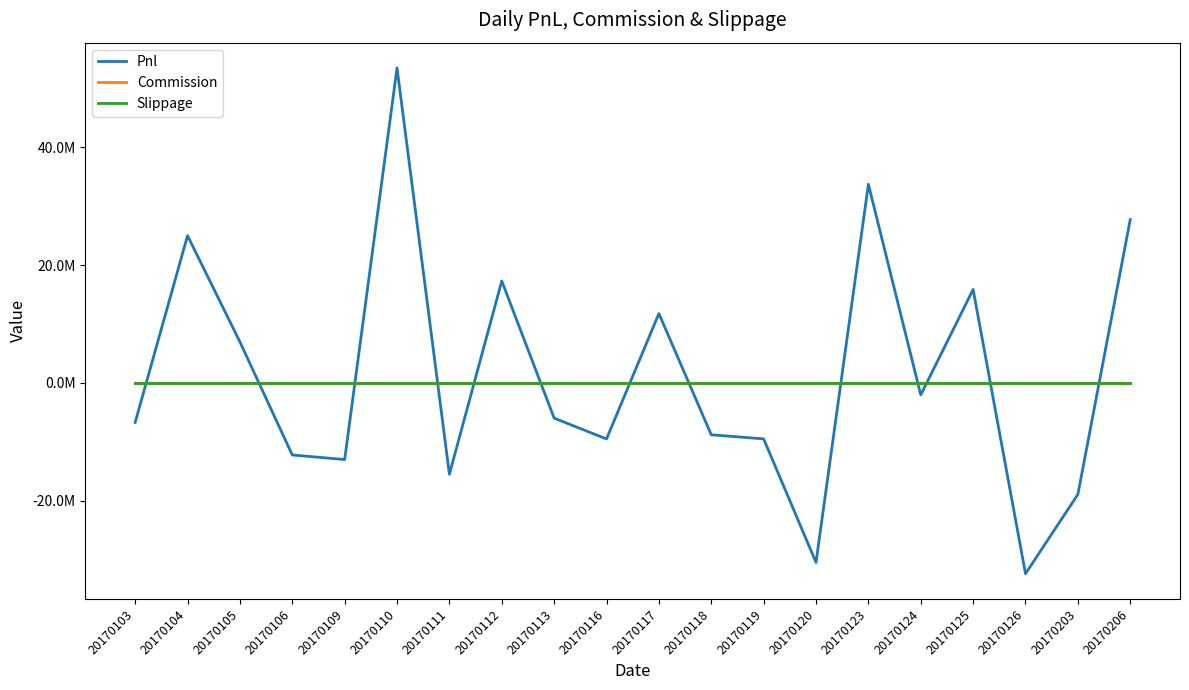

Reading left to right, list all the values displayed in this chart.

Pnl: 20170103=-6721320.0	20170104=25018125.0	20170105=6965010.0	20170106=-12259684.6	20170109=-13036987.1	20170110=53518250.0	20170111=-15540275.0	20170112=17312375.0	20170113=-5996430.7	20170116=-9536517.3	20170117=11773394.2	20170118=-8828565.4	20170119=-9525533.7	20170120=-30525301.3	20170123=33749325.0	20170124=-2047350.0	20170125=15875525.0	20170126=-32444417.9	20170203=-18956928.6	20170206=27747565.0
Commission: 20170103=0.0	20170104=0.0	20170105=0.0	20170106=0.0	20170109=0.0	20170110=0.0	20170111=0.0	20170112=0.0	20170113=0.0	20170116=0.0	20170117=0.0	20170118=0.0	20170119=0.0	20170120=0.0	20170123=0.0	20170124=0.0	20170125=0.0	20170126=0.0	20170203=0.0	20170206=0.0
Slippage: 20170103=0.0	20170104=0.0	20170105=0.0	20170106=0.0	20170109=0.0	20170110=0.0	20170111=0.0	20170112=0.0	20170113=0.0	20170116=0.0	20170117=0.0	20170118=0.0	20170119=0.0	20170120=0.0	20170123=0.0	20170124=0.0	20170125=0.0	20170126=0.0	20170203=0.0	20170206=0.0